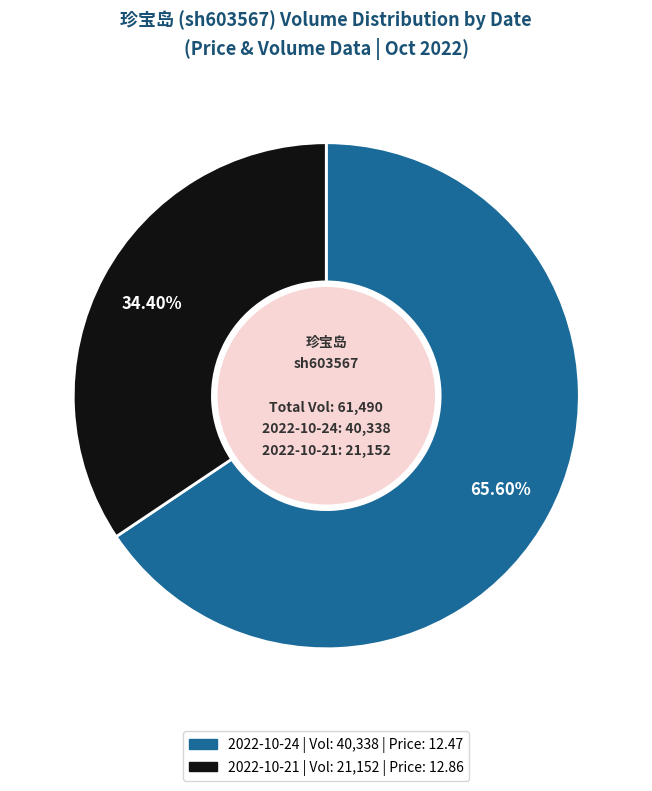

What percentage is the 2022-10-24 slice, to the nearest percent?

66%